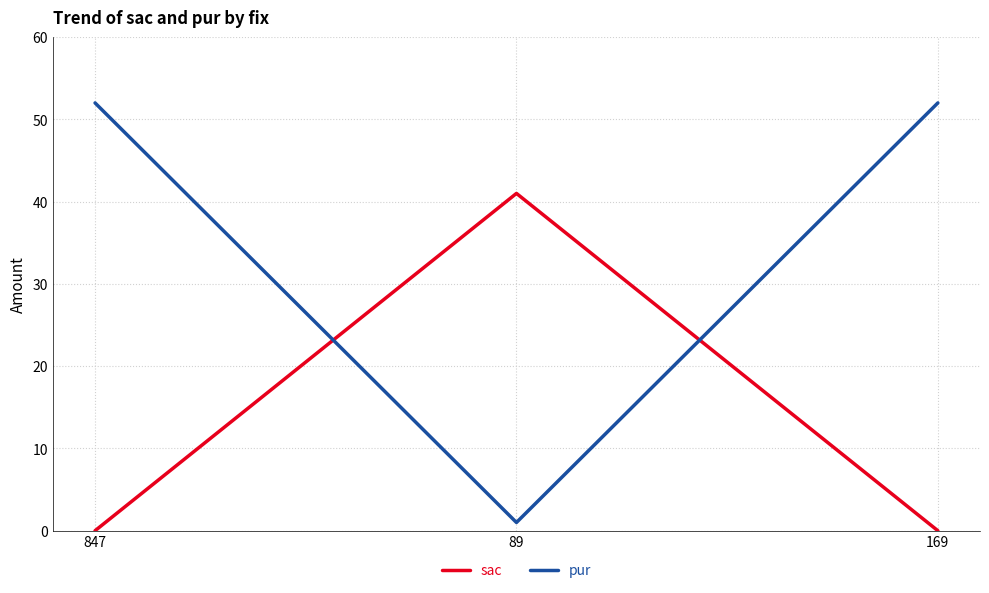

How many values in the pur series are below 52?

1